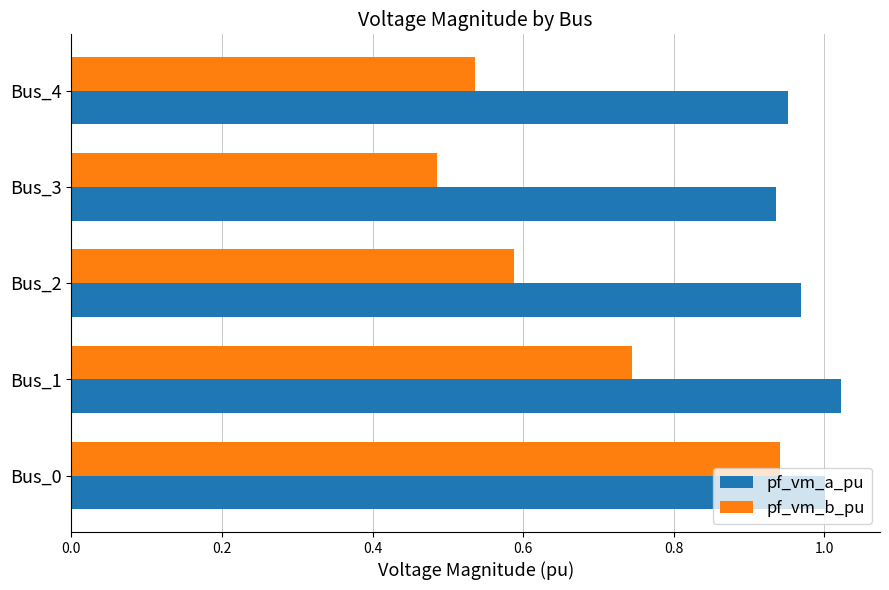

What is the difference between the maximum and minimum values in the pf_vm_a_pu series?

0.1